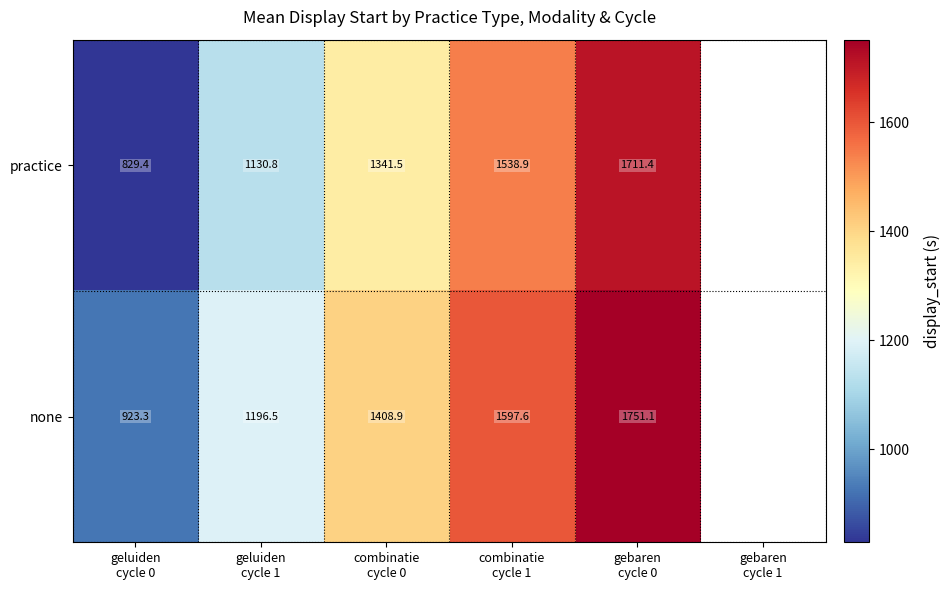

Which series has the largest range (max minus min)?

practice